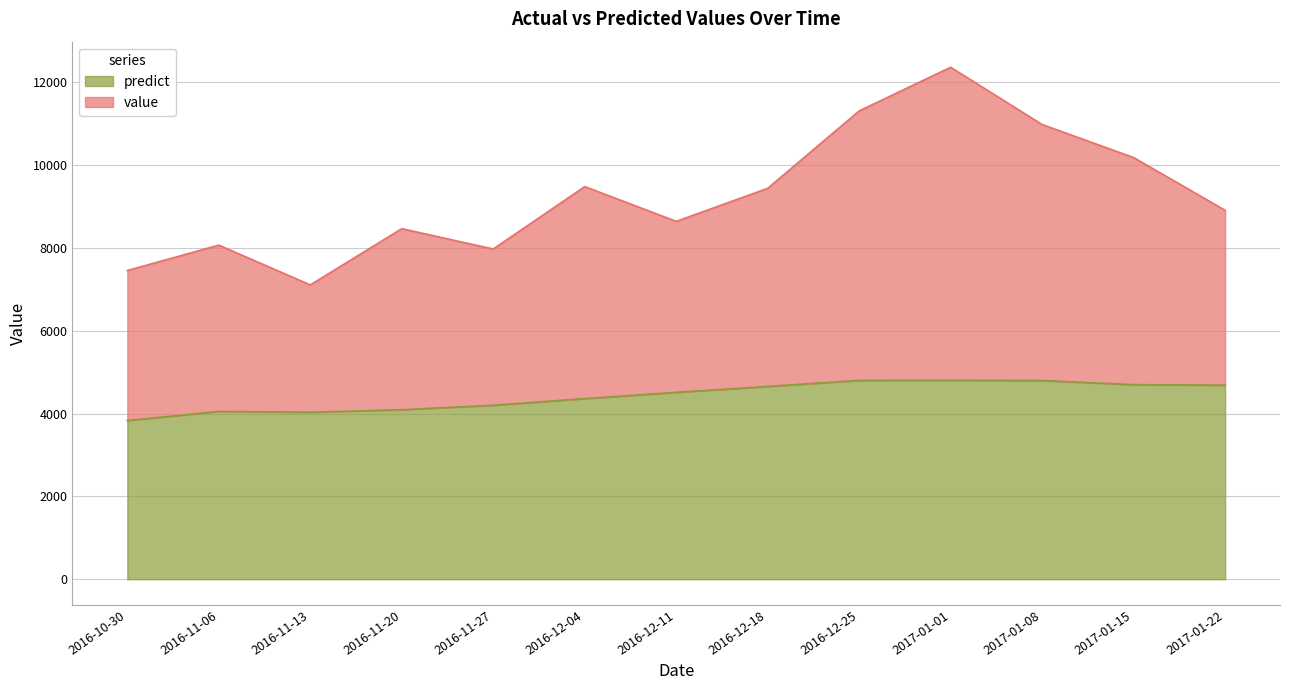

Read the predict value at 2016-12-18.

4656.0